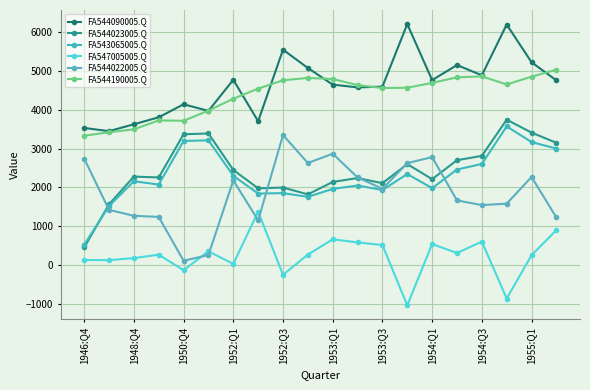

True or false: FA543065005.Q and FA547005005.Q cross at least once.

False